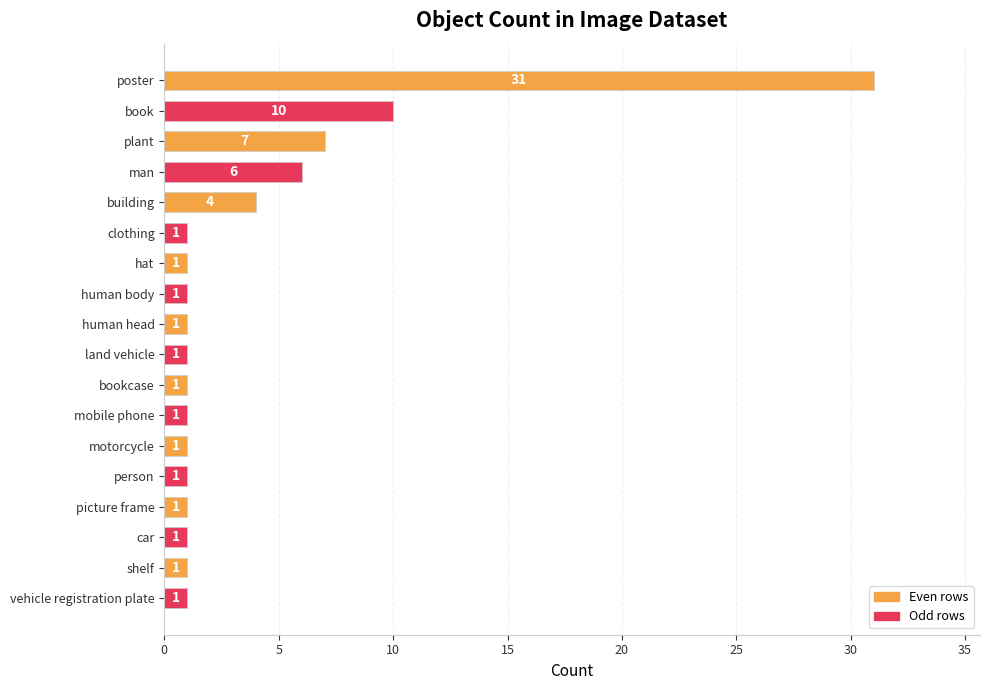

What is the smallest value displayed?

1